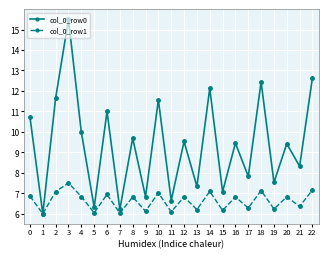

What is the value of the col_0_row0 point at the 5th from the left?

10.0